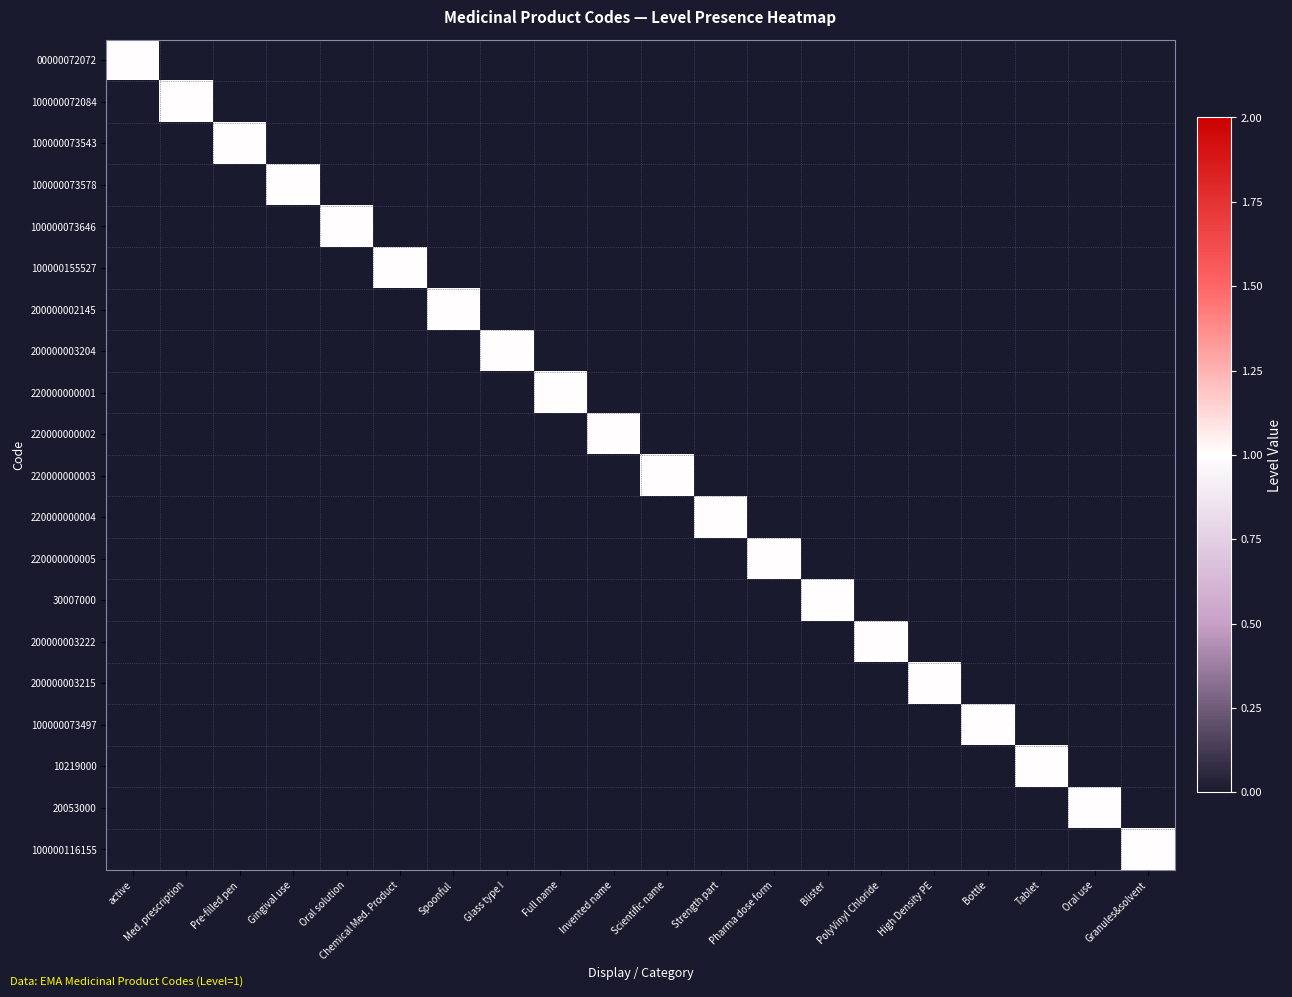

Rank the series by their maximum value, from lowest to highest.

00000072072, 100000072084, 100000073543, 100000073578, 100000073646, 100000155527, 200000002145, 200000003204, 220000000001, 220000000002, 220000000003, 220000000004, 220000000005, 30007000, 200000003222, 200000003215, 100000073497, 10219000, 20053000, 100000116155